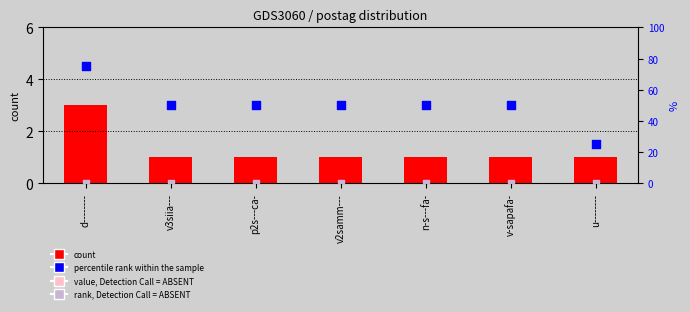

What is the total value across all series at p2s---ca-?

51